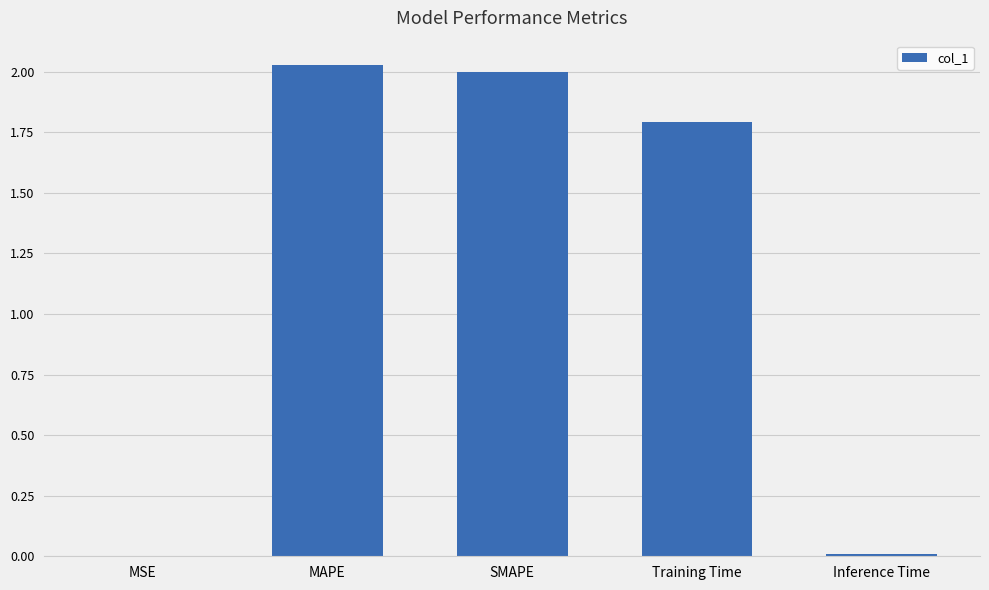

True or false: the data shows 2.0 at MAPE.

True